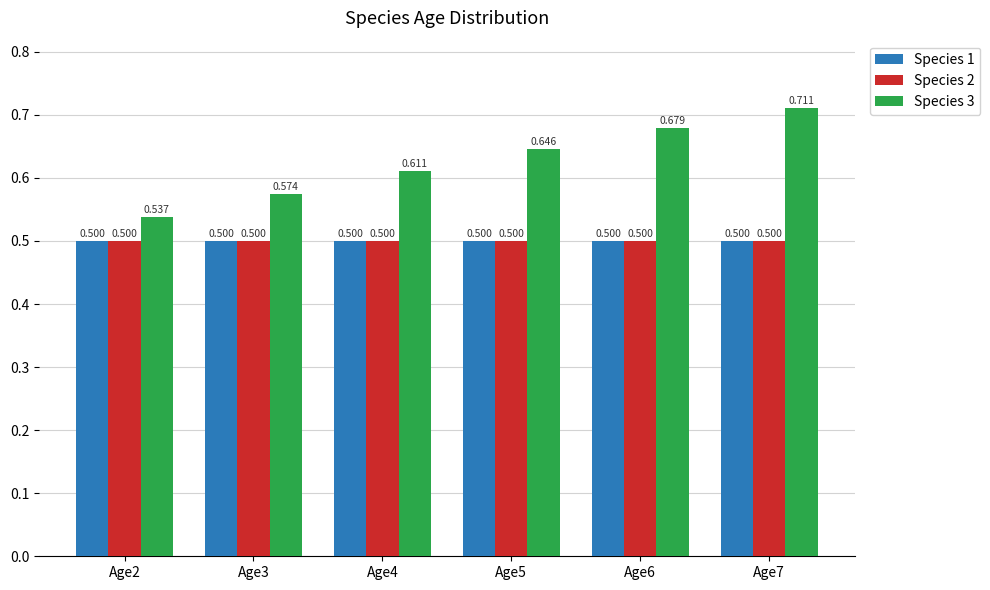

Which series changed the most between Age5 and Age7?

Species 3